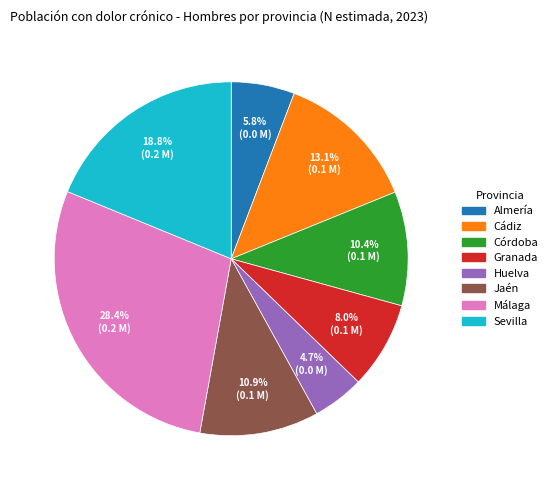

Which slice is the largest?

Málaga